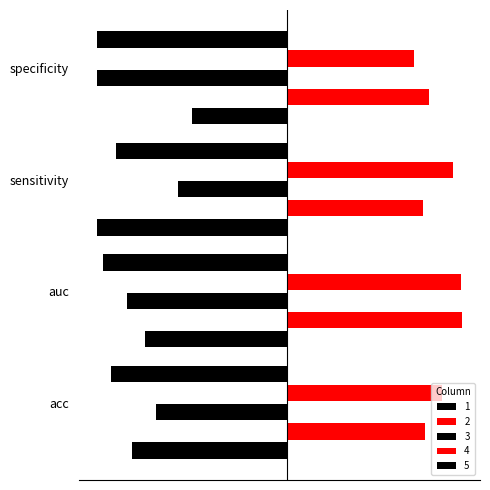

Reading right to left, extract all data points from this chart.

1: specificity=-0.5	sensitivity=-1.0	auc=-0.7	acc=-0.8
2: specificity=0.8	sensitivity=0.7	auc=0.9	acc=0.7
3: specificity=-1.0	sensitivity=-0.6	auc=-0.8	acc=-0.7
4: specificity=0.7	sensitivity=0.9	auc=0.9	acc=0.8
5: specificity=-1.0	sensitivity=-0.9	auc=-1.0	acc=-0.9